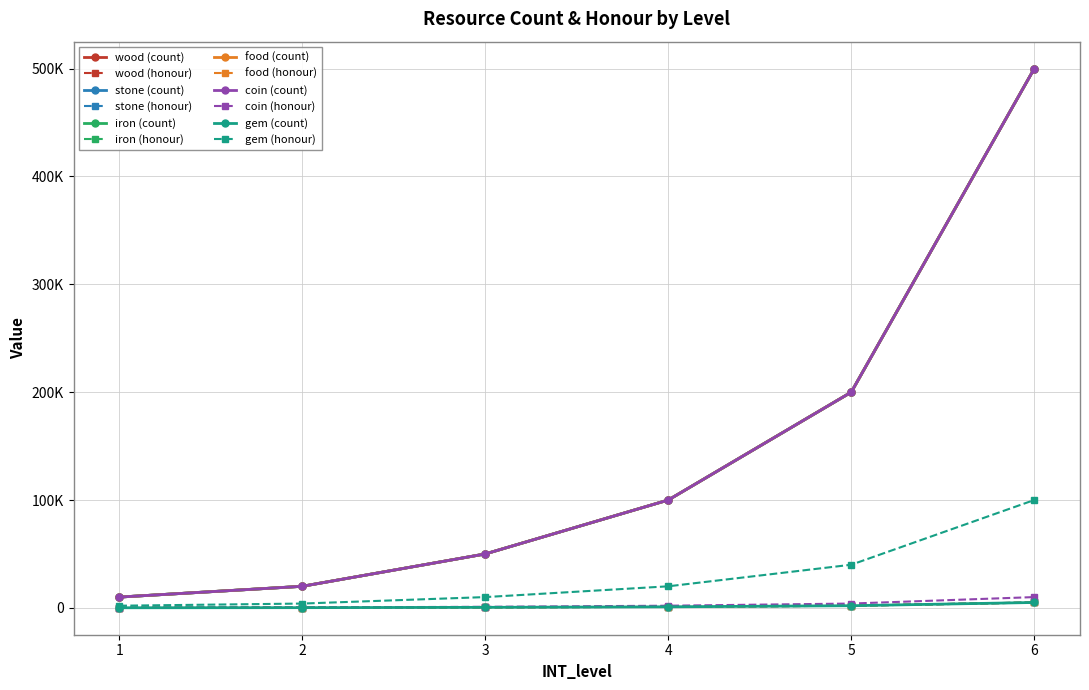

Does the chart display data point markers on the line(s)?

Yes